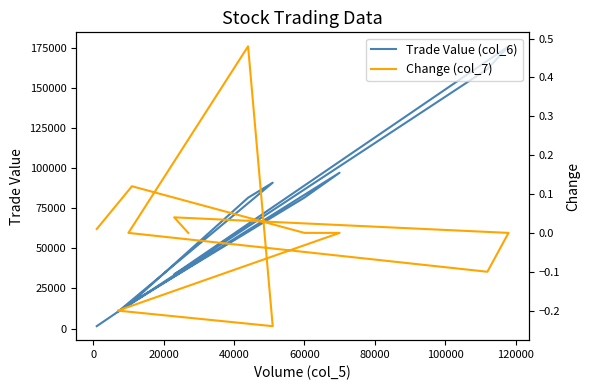

List the series in order of their peak value, highest first.

Trade Value (col_6), Change (col_7)